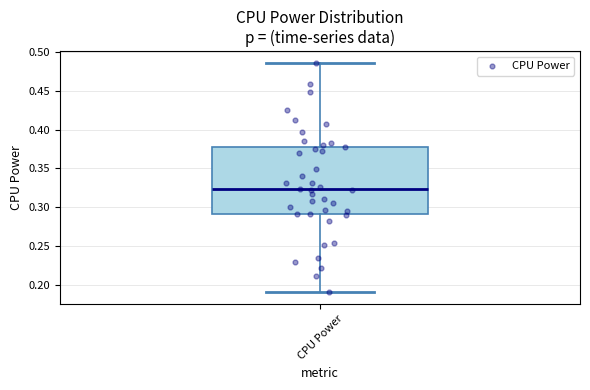

Read this box plot against the y-axis: the position of the median line, the range covered by the box, and the ends of both whiskers. The values are not printed on the chart, so give them approximately, as read against the axis.

median 0.325, box 0.290 to 0.380, whiskers 0.190 to 0.485